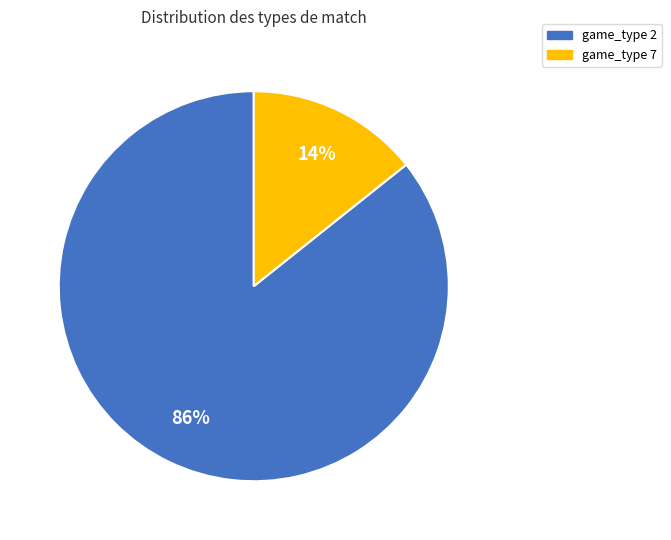

To the nearest percent, what portion does game_type 2 represent?

86%